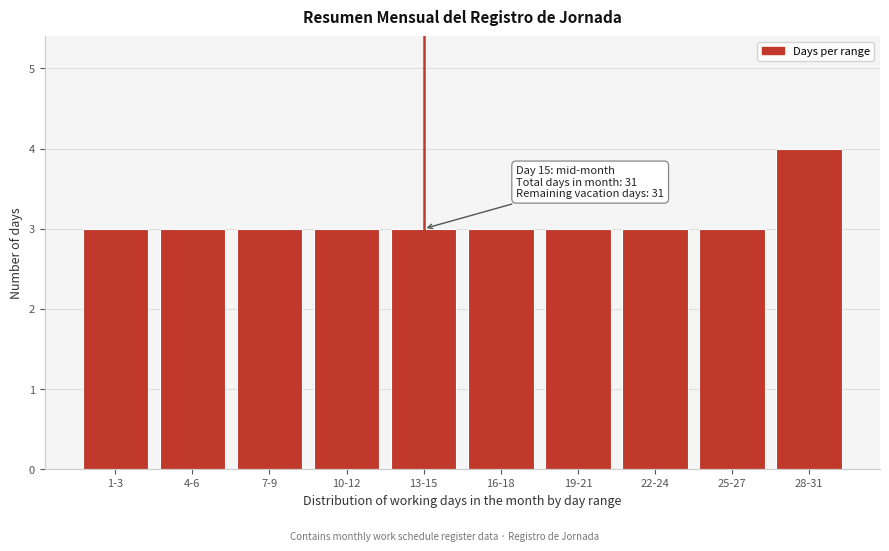

Reading left to right, what are all the values shown in this chart?

1-3=3	4-6=3	7-9=3	10-12=3	13-15=3	16-18=3	19-21=3	22-24=3	25-27=3	28-31=4